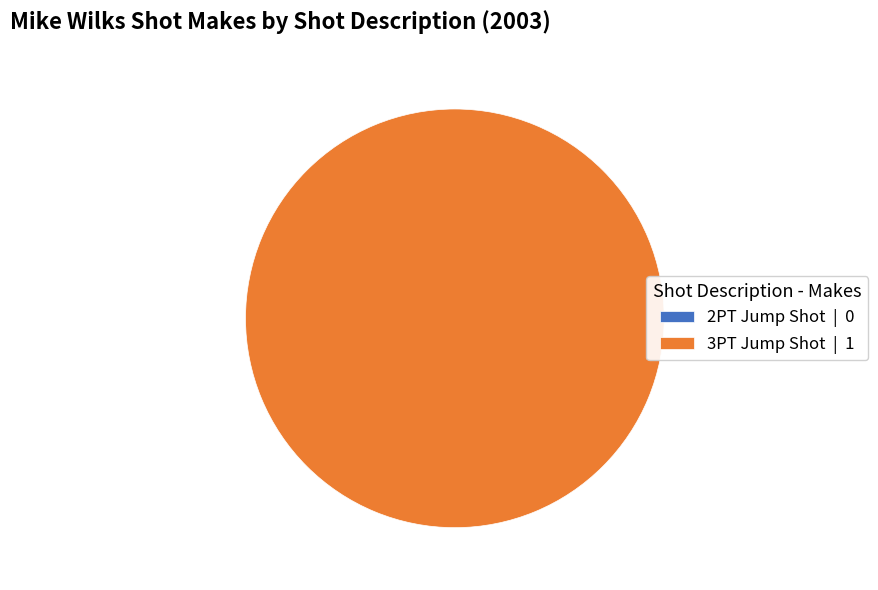

How many slices are in this pie chart?

2